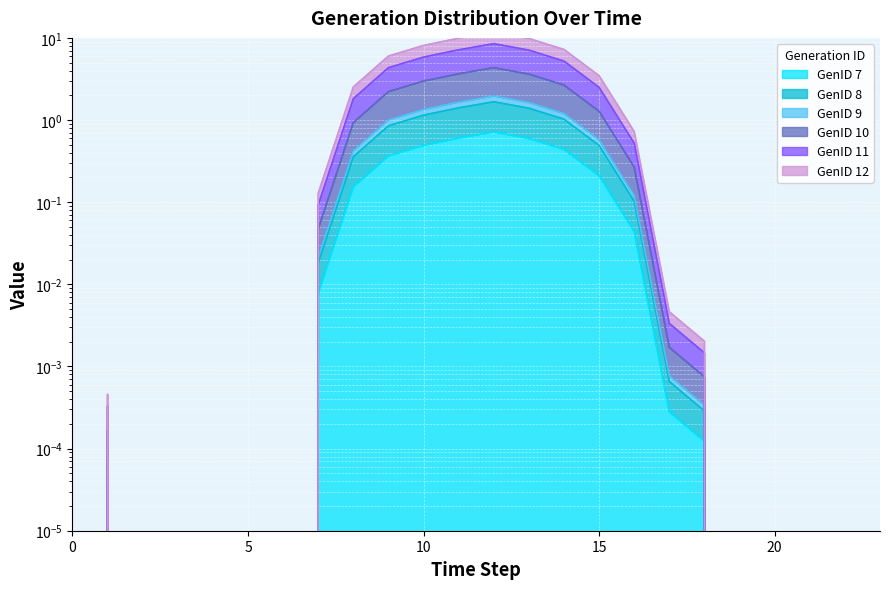

What are all the series names shown in the legend?

GenID 7, GenID 8, GenID 9, GenID 10, GenID 11, GenID 12